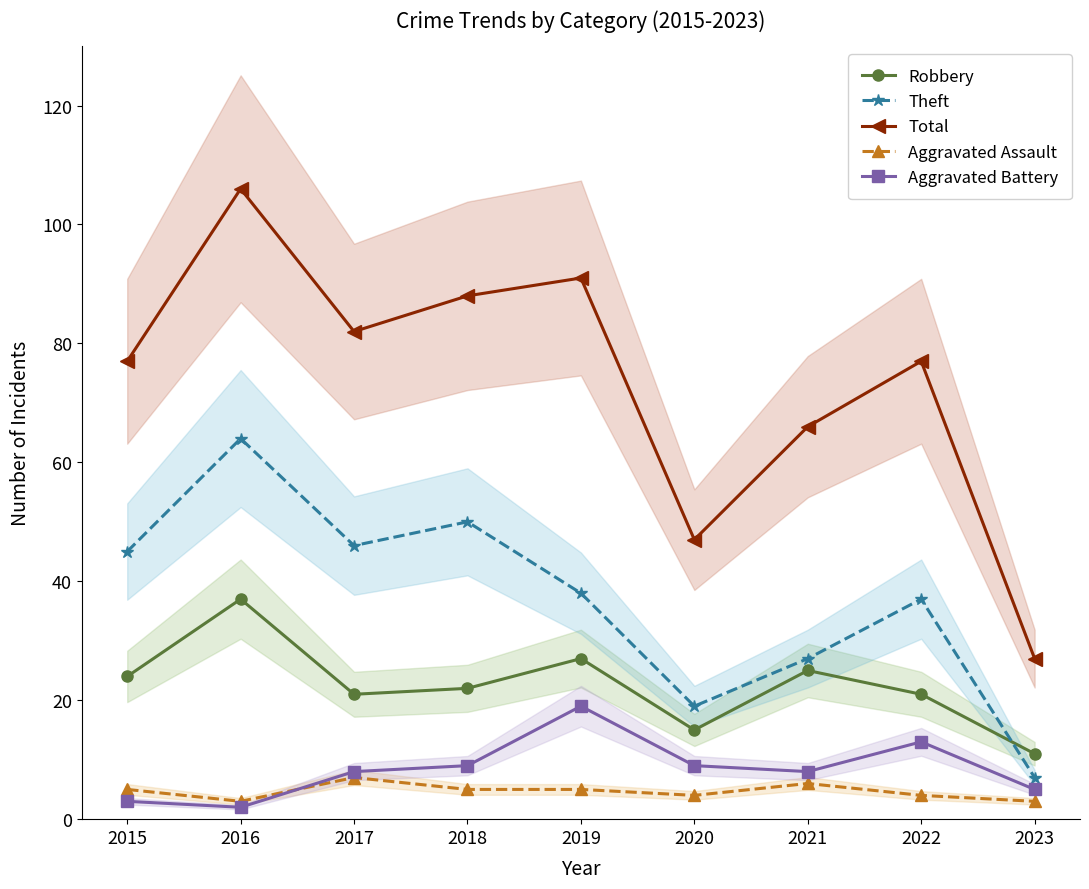

Reading left to right, extract all data points from this chart.

Robbery: 2015=24	2016=37	2017=21	2018=22	2019=27	2020=15	2021=25	2022=21	2023=11
Theft: 2015=45	2016=64	2017=46	2018=50	2019=38	2020=19	2021=27	2022=37	2023=7
Total: 2015=77	2016=106	2017=82	2018=88	2019=91	2020=47	2021=66	2022=77	2023=27
Aggravated Assault: 2015=5	2016=3	2017=7	2018=5	2019=5	2020=4	2021=6	2022=4	2023=3
Aggravated Battery: 2015=3	2016=2	2017=8	2018=9	2019=19	2020=9	2021=8	2022=13	2023=5